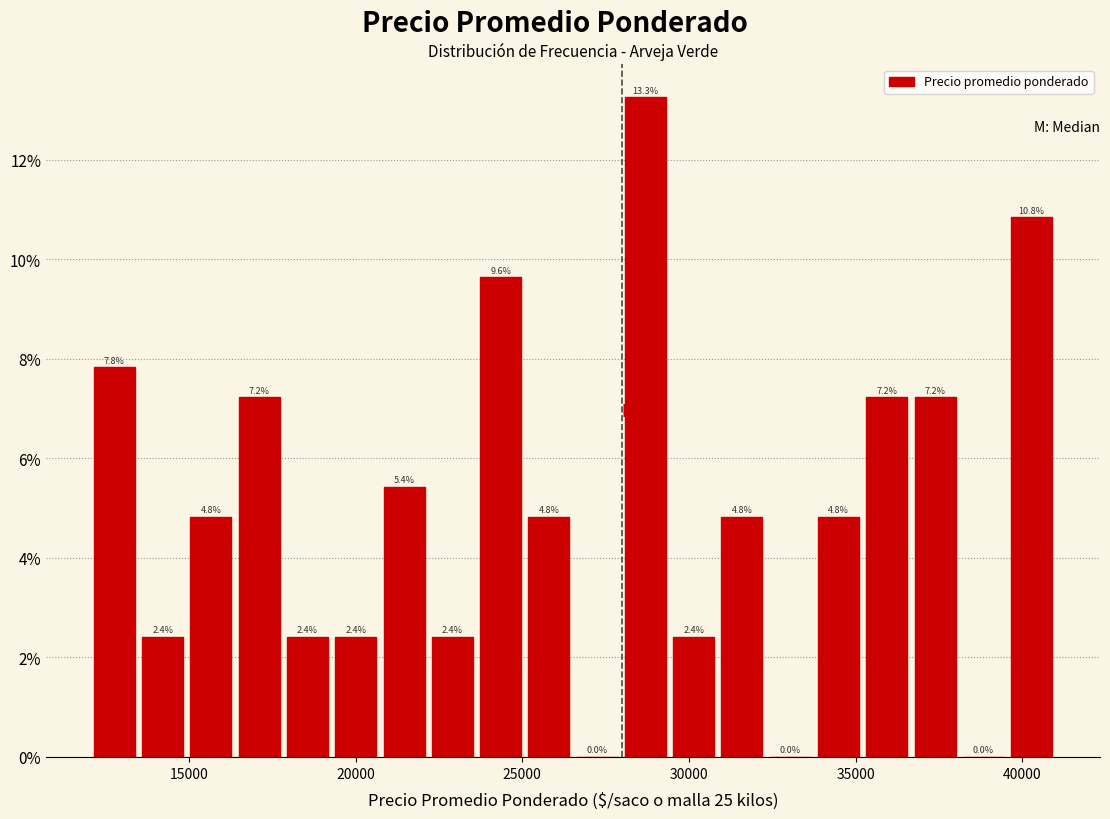

Around what value on the x-axis is the tallest bar? Give the approximate position of its centre, as read against the axis.

28500